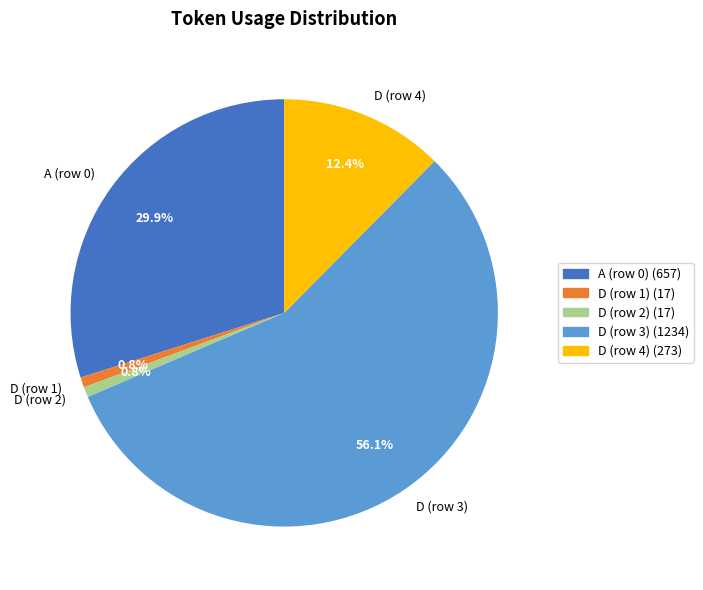

Does A (row 0) account for over 50% of the chart?

No